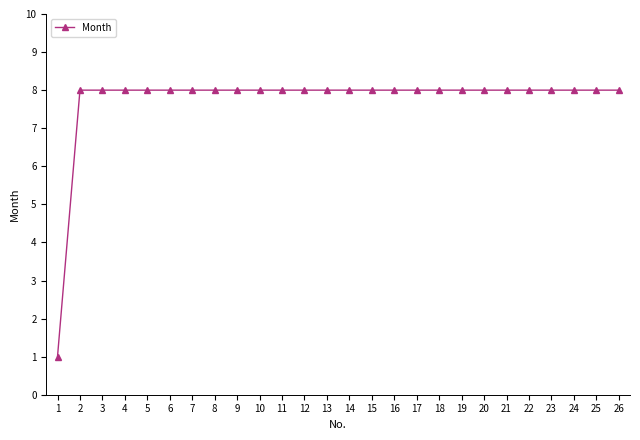

What is the smallest value displayed?

1